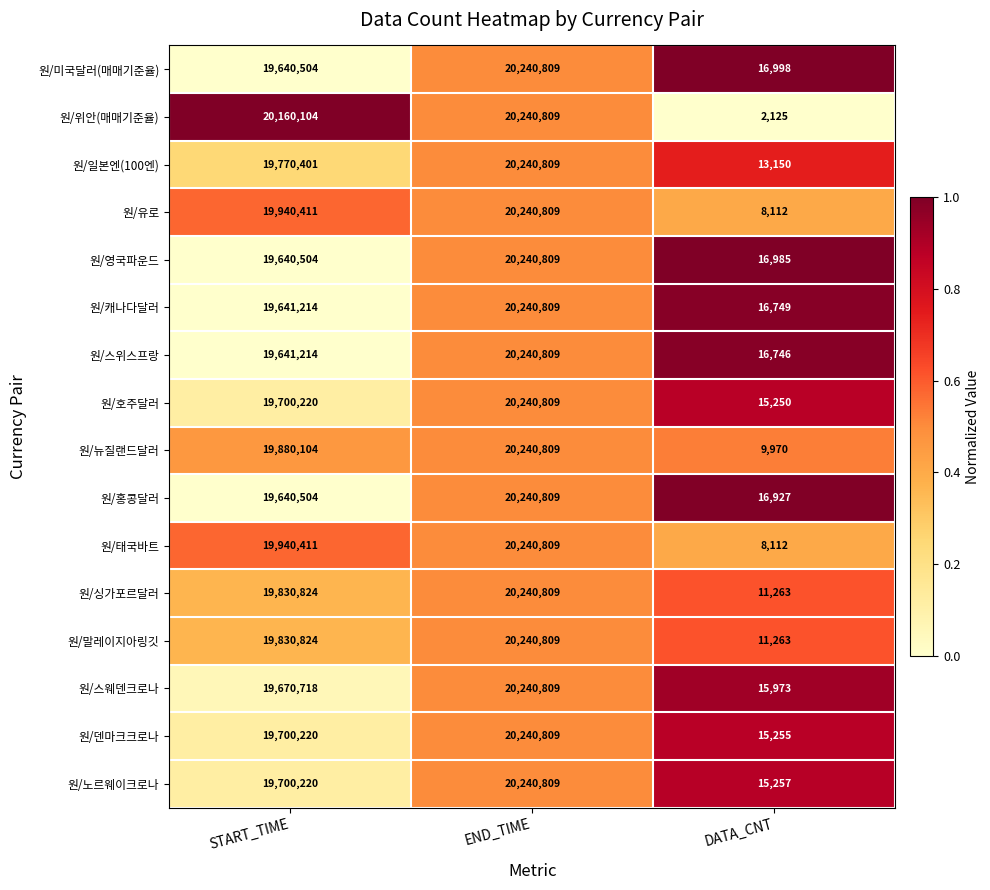

How many categories are shown in the chart?

3